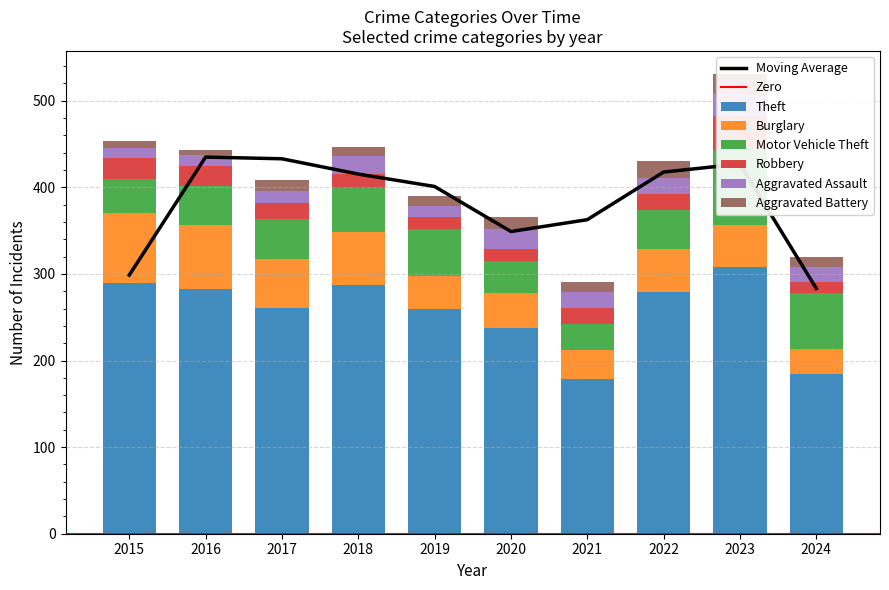

What is the difference between the Robbery values at 2020 and 2015?

10